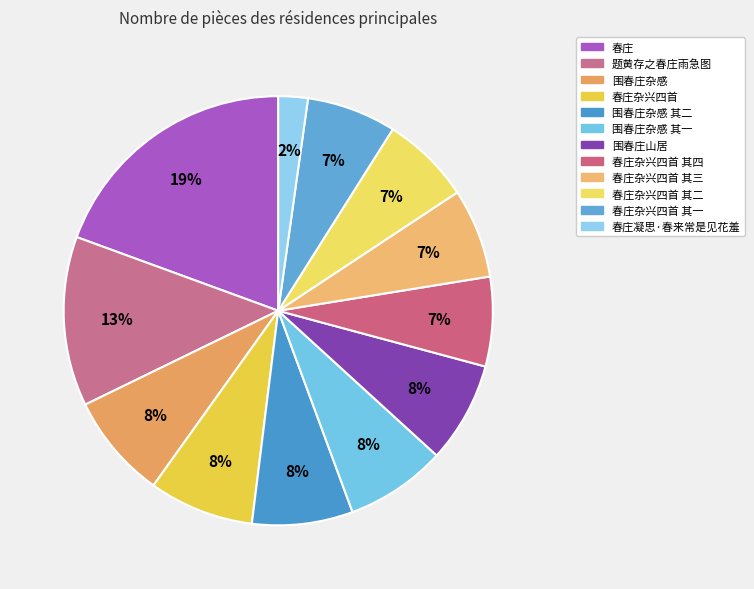

How many slices are in this pie chart?

12